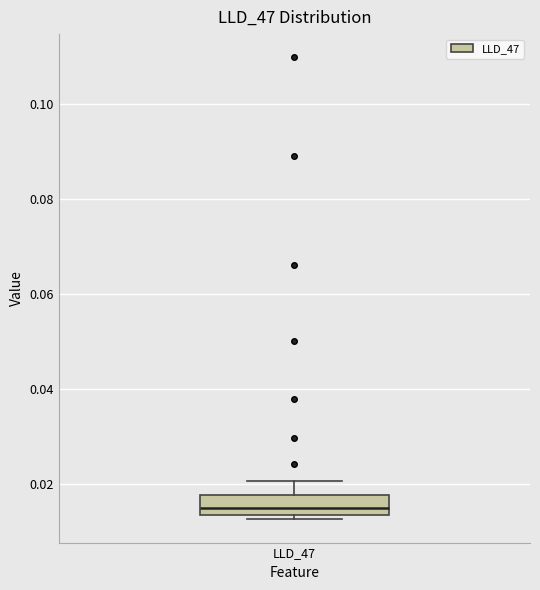

Read this box plot against the y-axis: the position of the median line, the range covered by the box, and the ends of both whiskers. The values are not printed on the chart, so give them approximately, as read against the axis.

median 0.014 (just above the box's lower edge), box 0.014 to 0.018, whiskers 0.012 to 0.020